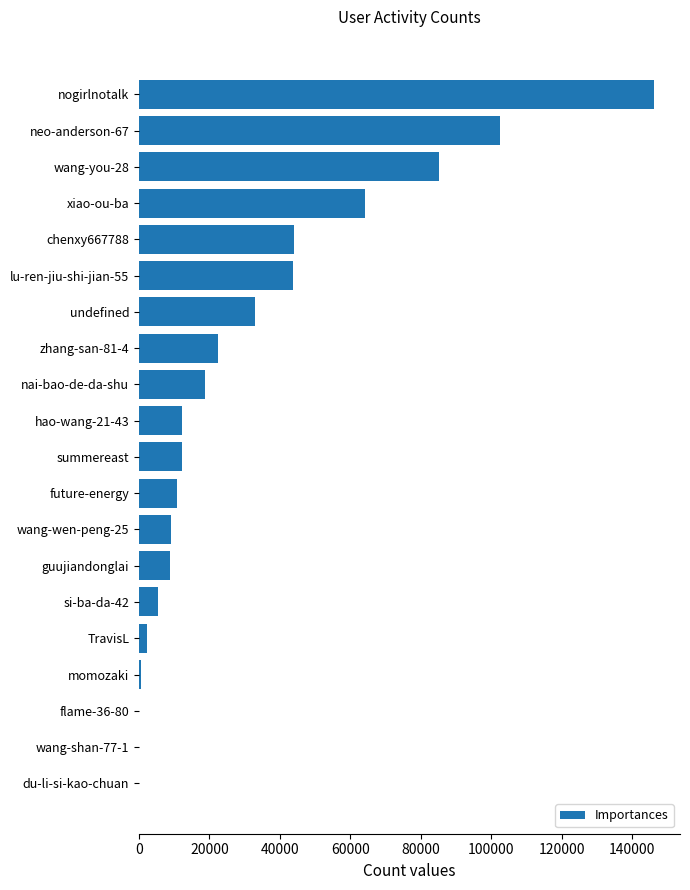

Is it true that the value at summereast is 21644?

False